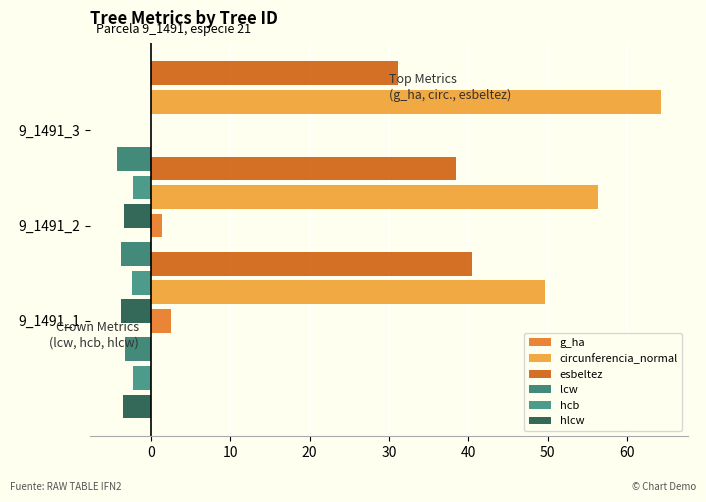

At 0, list the series in order from largest to smallest.

circunferencia_normal, esbeltez, g_ha, hcb, hlcw, lcw